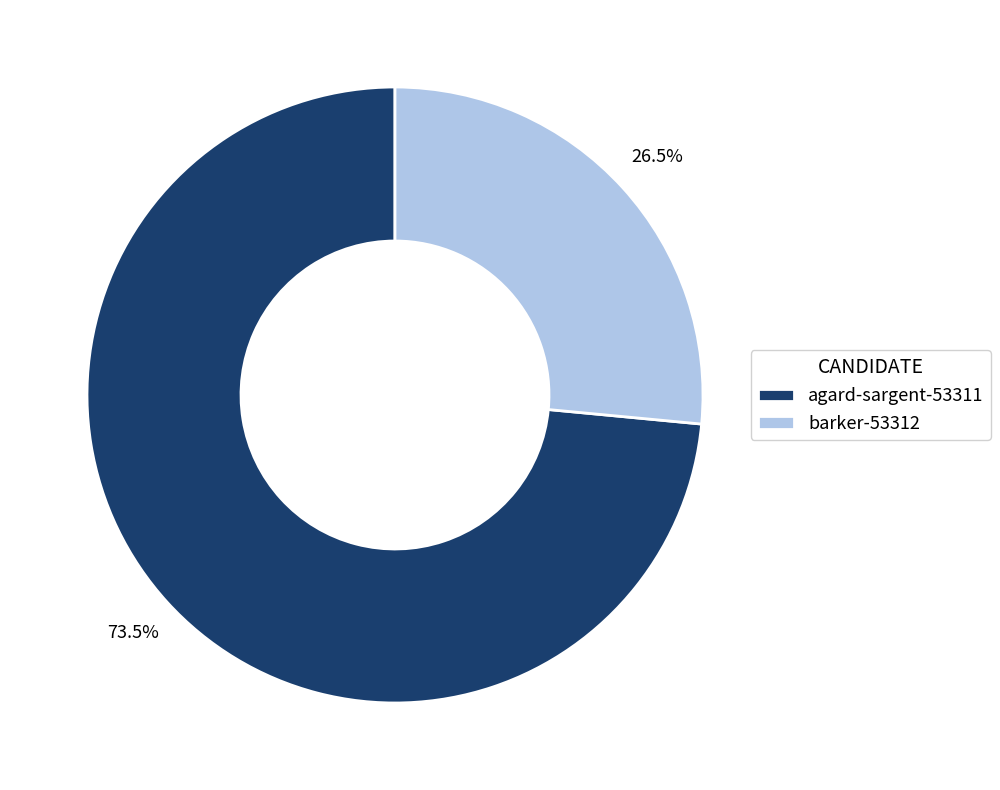

What percentage do barker-53312 and agard-sargent-53311 together represent?

100.0%